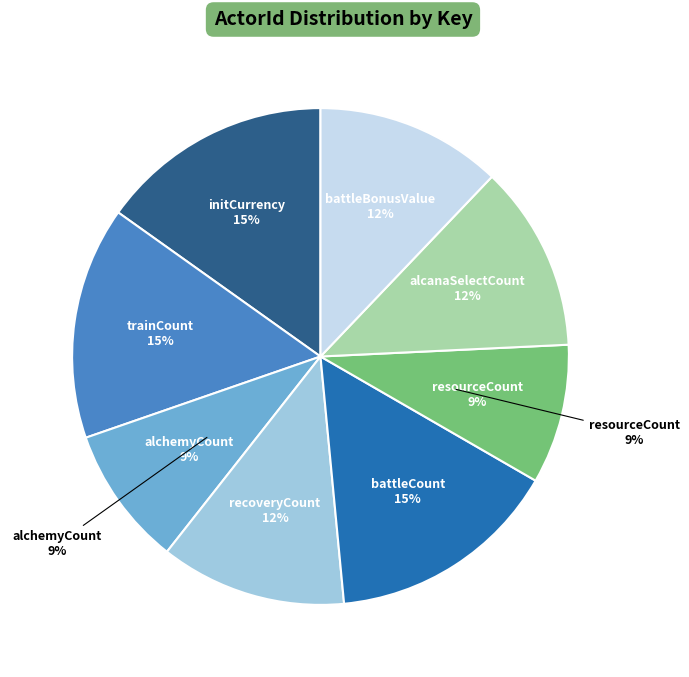

Which has a higher value, recoveryCount or resourceCount?

recoveryCount